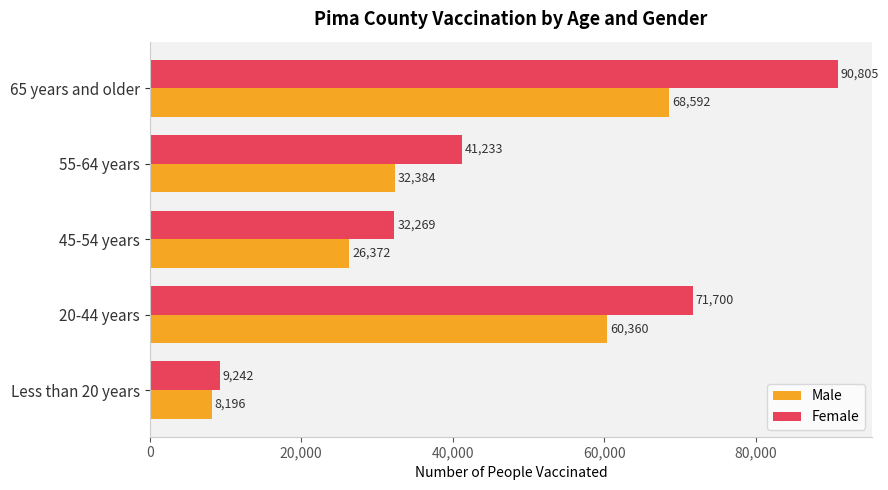

Count the number of categories in the chart.

5